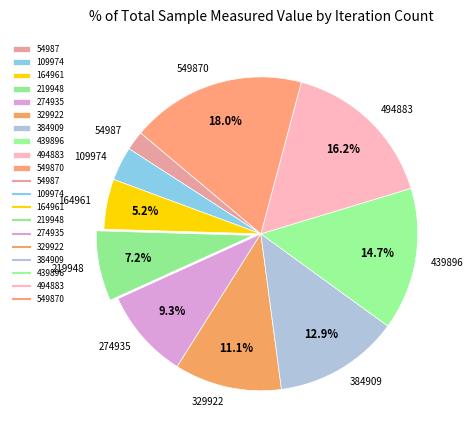

Between 384909 and 219948, which is larger?

384909